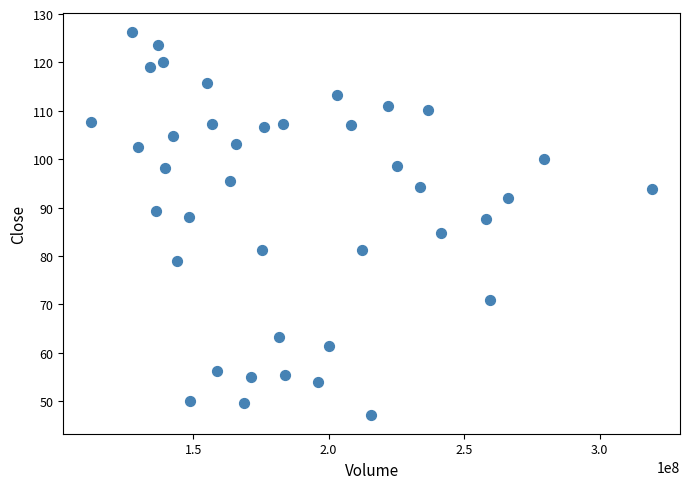

What is the range of X values (max minus min)?

206929862.0